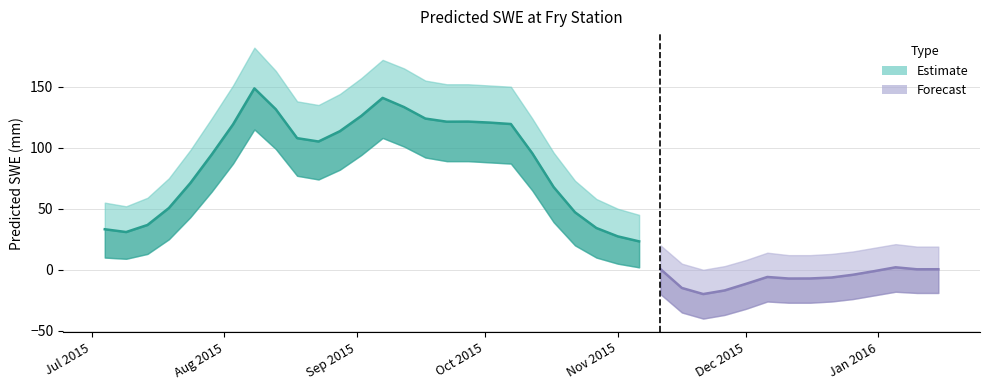

What is the change in value from 2015-08-18 to 2015-08-23?

-2.7